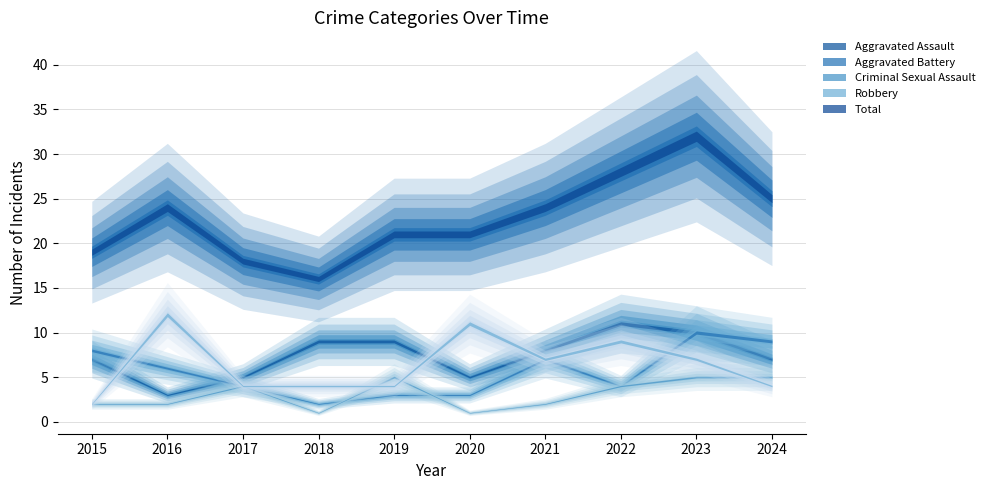

Which series has the largest total across all categories?

Total